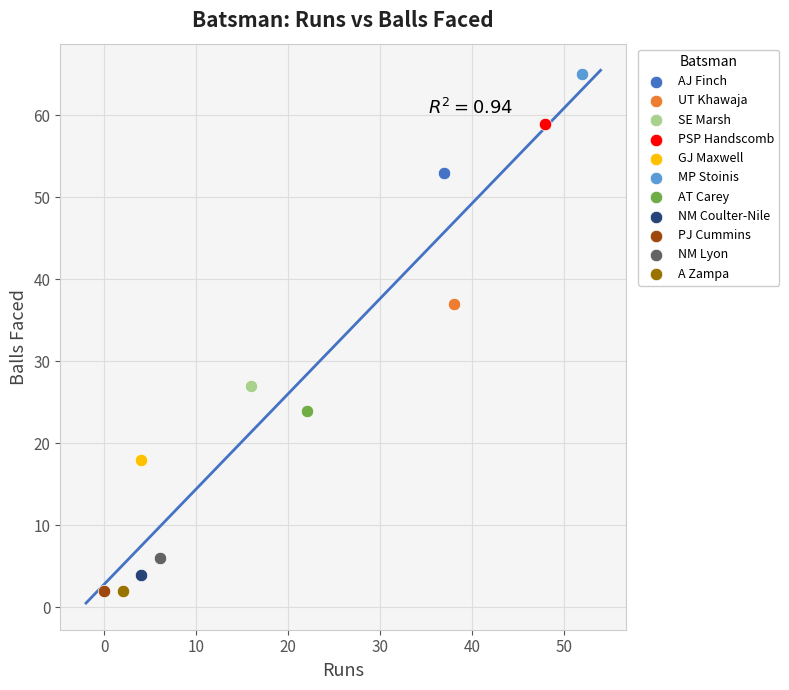

Which series contains the highest Y value?

MP Stoinis